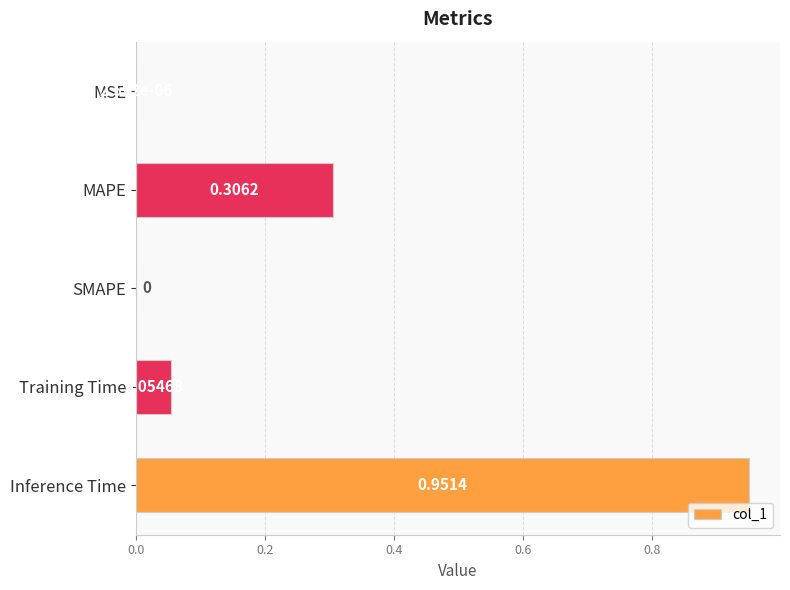

What is the sum of all values?

1.3